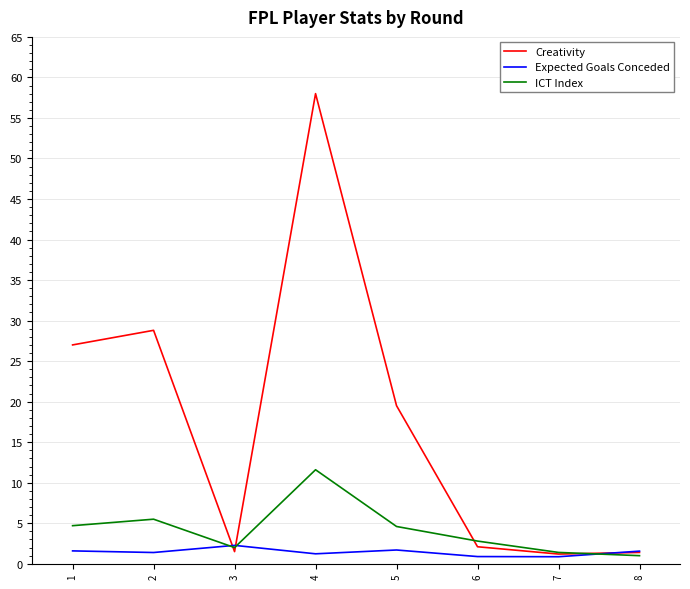

Between 2 and 7, which series saw the biggest shift?

Creativity